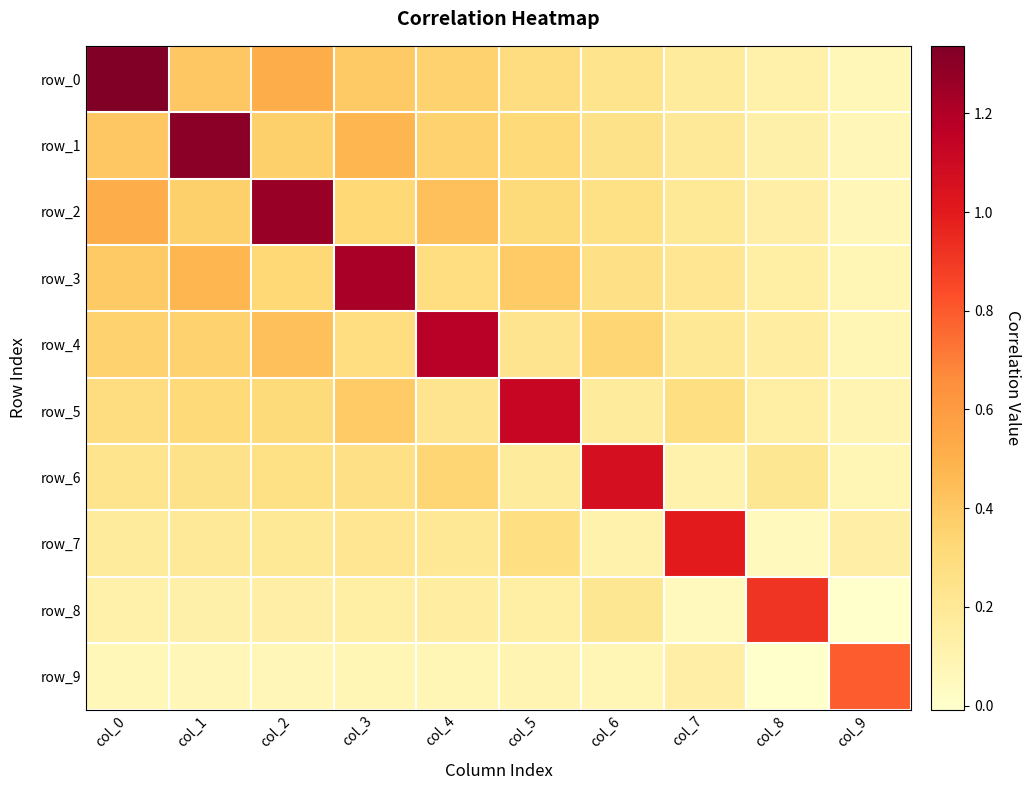

What is the difference between the maximum and minimum values in the row_6 series?

1.0